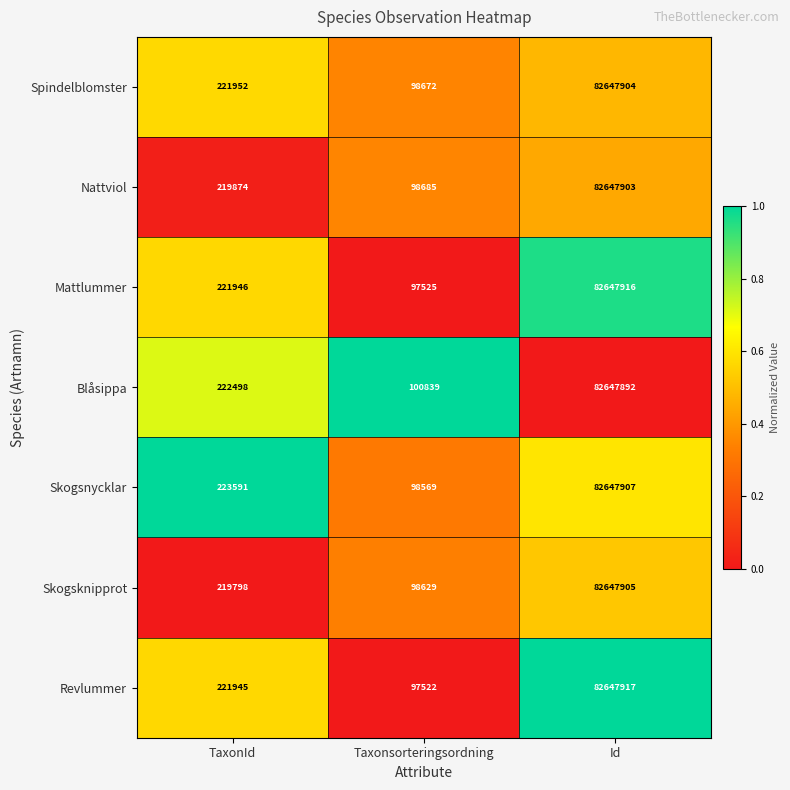

Reading left to right, transcribe all the data shown in this chart.

Spindelblomster: TaxonId=221952	Taxonsorteringsordning=98672	Id=82647904
Nattviol: TaxonId=219874	Taxonsorteringsordning=98685	Id=82647903
Mattlummer: TaxonId=221946	Taxonsorteringsordning=97525	Id=82647916
Blåsippa: TaxonId=222498	Taxonsorteringsordning=100839	Id=82647892
Skogsnycklar: TaxonId=223591	Taxonsorteringsordning=98569	Id=82647907
Skogsknipprot: TaxonId=219798	Taxonsorteringsordning=98629	Id=82647905
Revlummer: TaxonId=221945	Taxonsorteringsordning=97522	Id=82647917